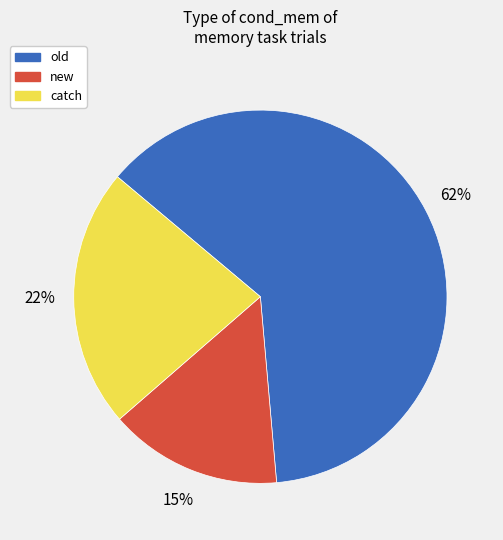

Count the number of slices in the pie.

3